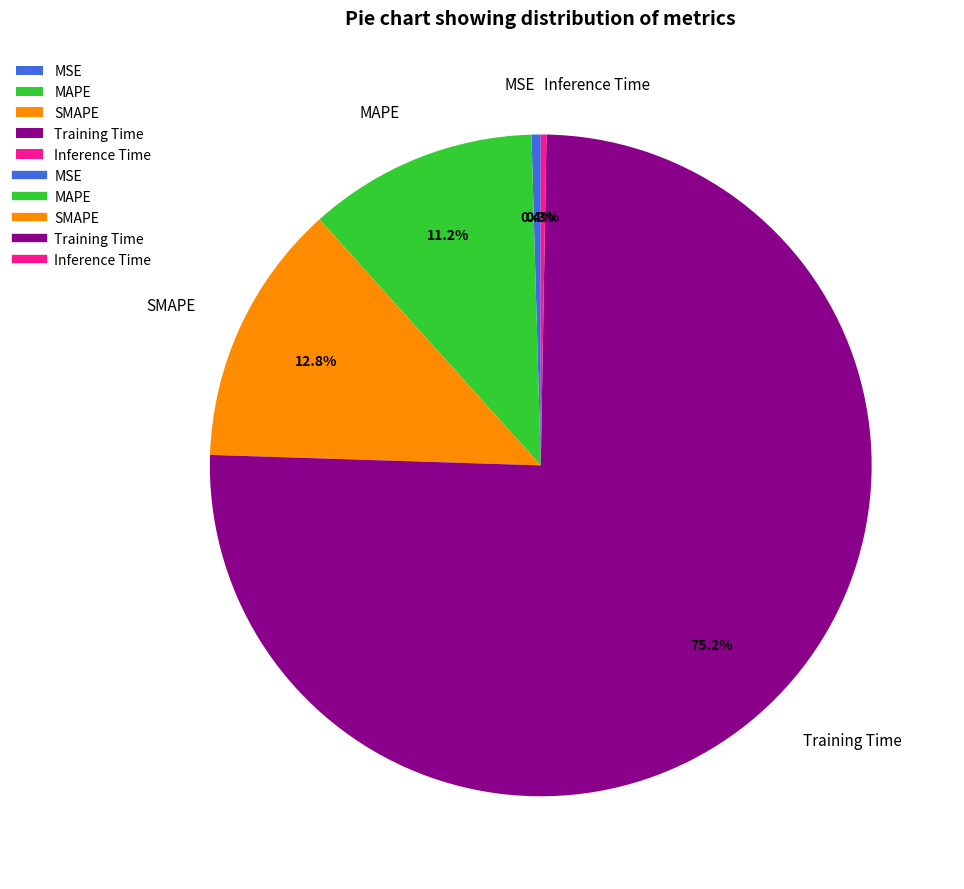

What is the majority slice?

Training Time